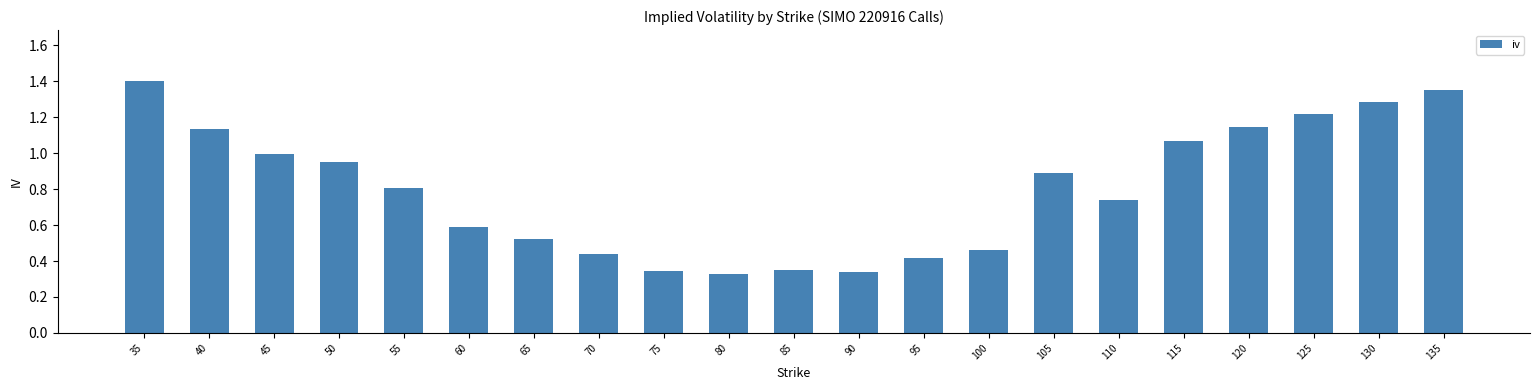

The chart shows a value of 1.3 at 110. True or false?

False